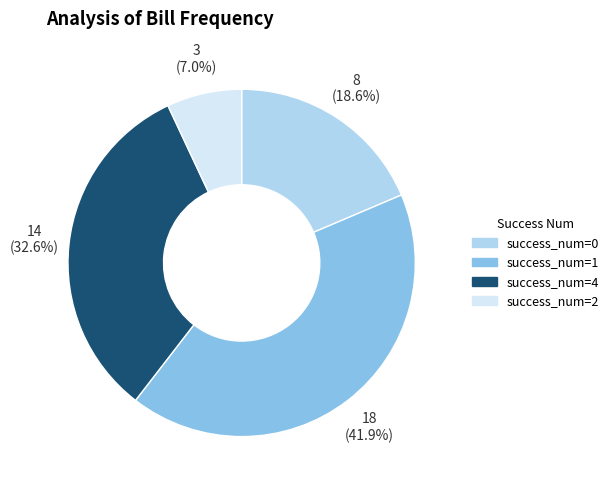

Is there any slice that represents more than half of the pie?

No